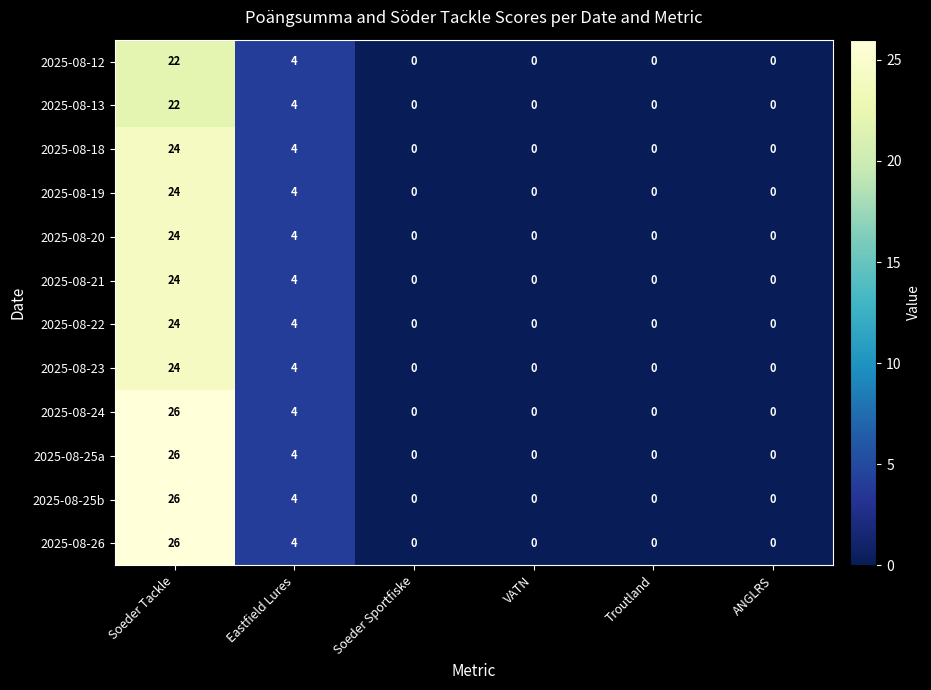

The value of 2025-08-22 at ANGLRS is 12. True or false?

False